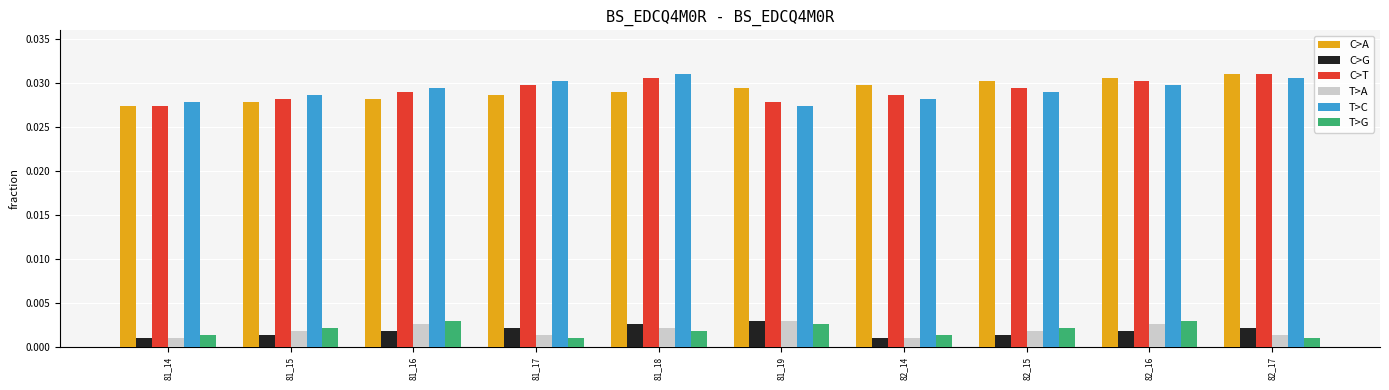

Is the value of C>G at 81_18 greater than the value of T>A at 81_14?

Yes